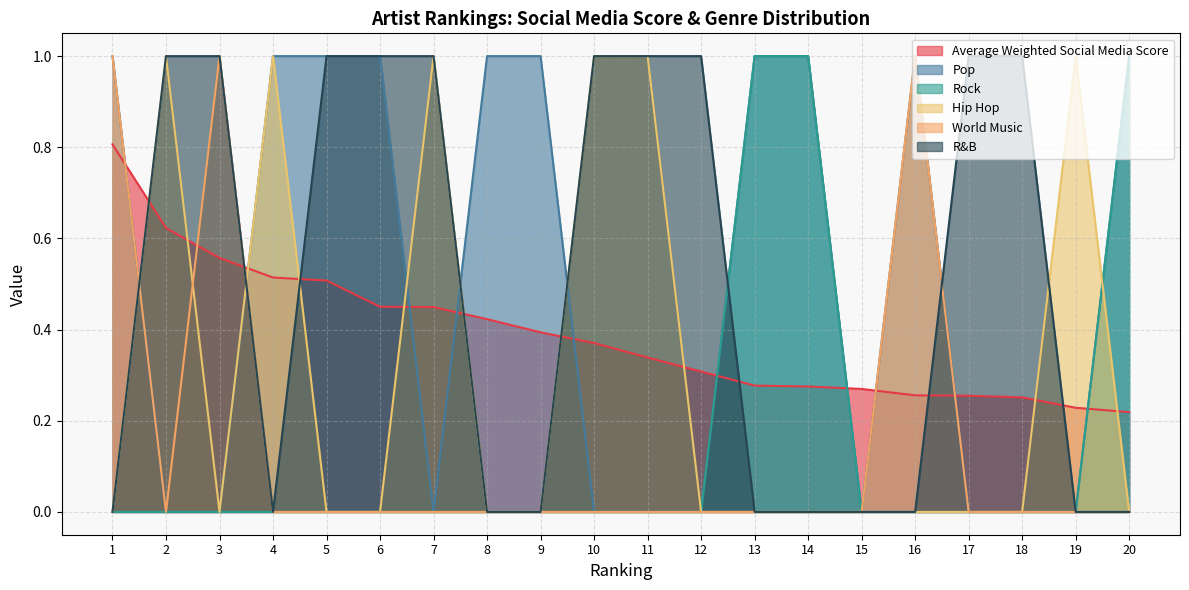

At which category is the sum across all series the highest?

1